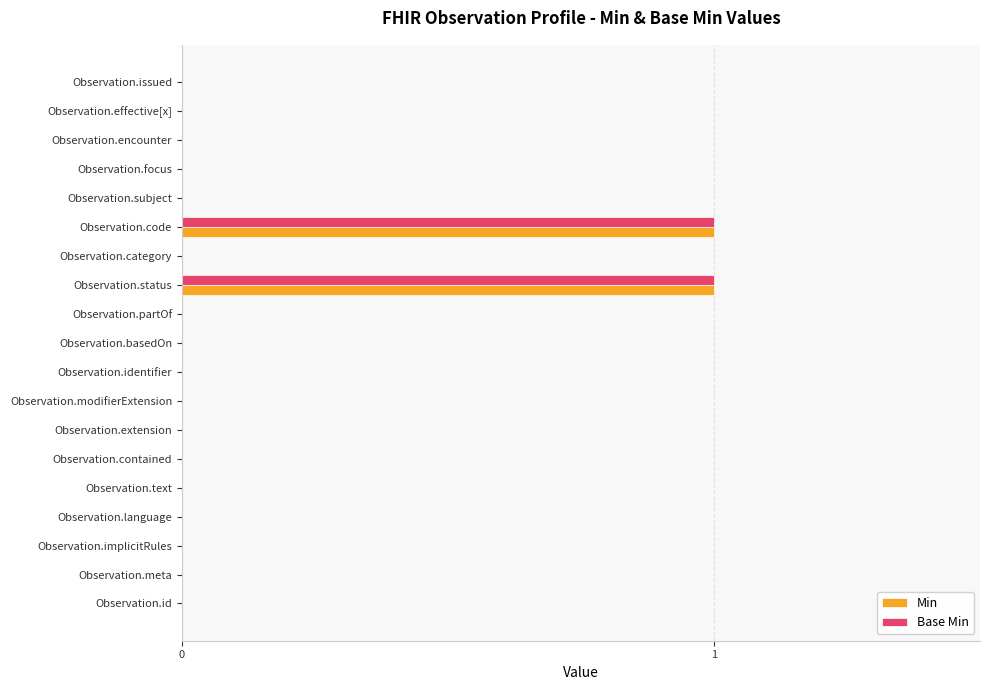

Count the number of categories in the chart.

19